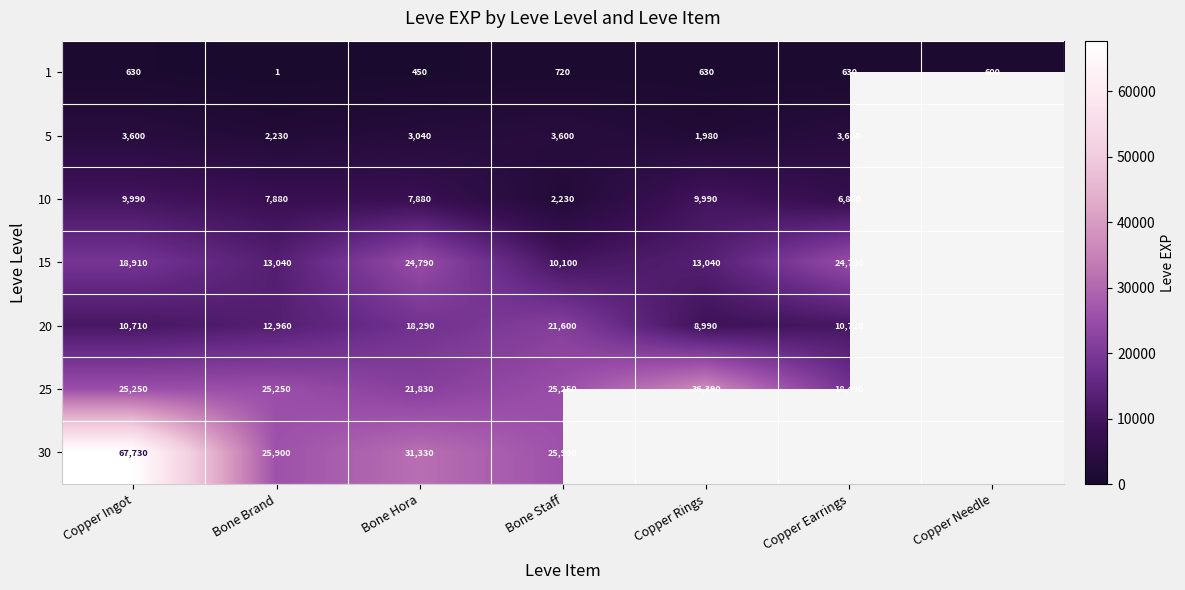

At Copper Ingot, list the series in order from smallest to largest.

1, 5, 10, 20, 15, 25, 30